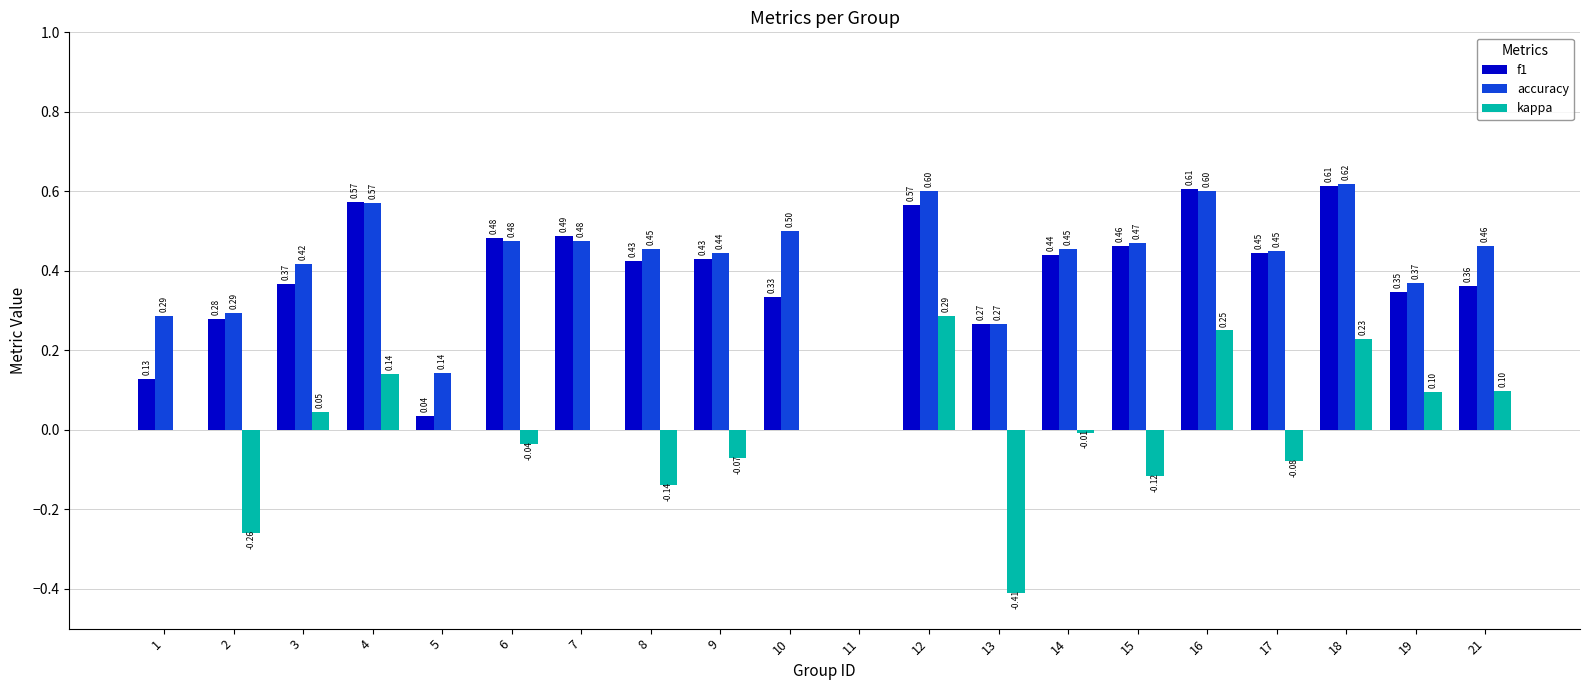

Between 11 and 13, which series saw the biggest shift?

kappa